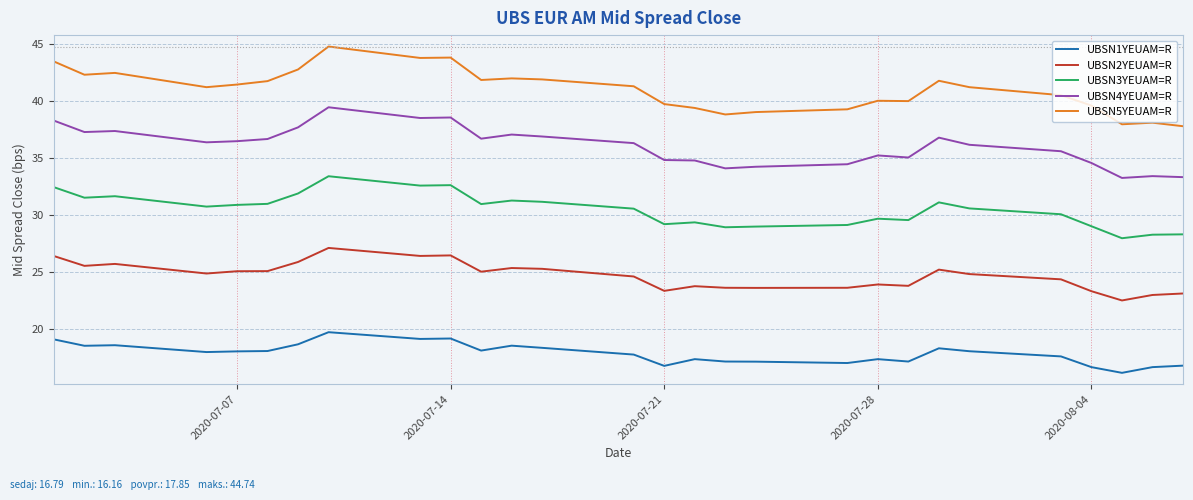

What is the difference between the maximum and minimum values in the UBSN5YEUAM=R series?

7.0